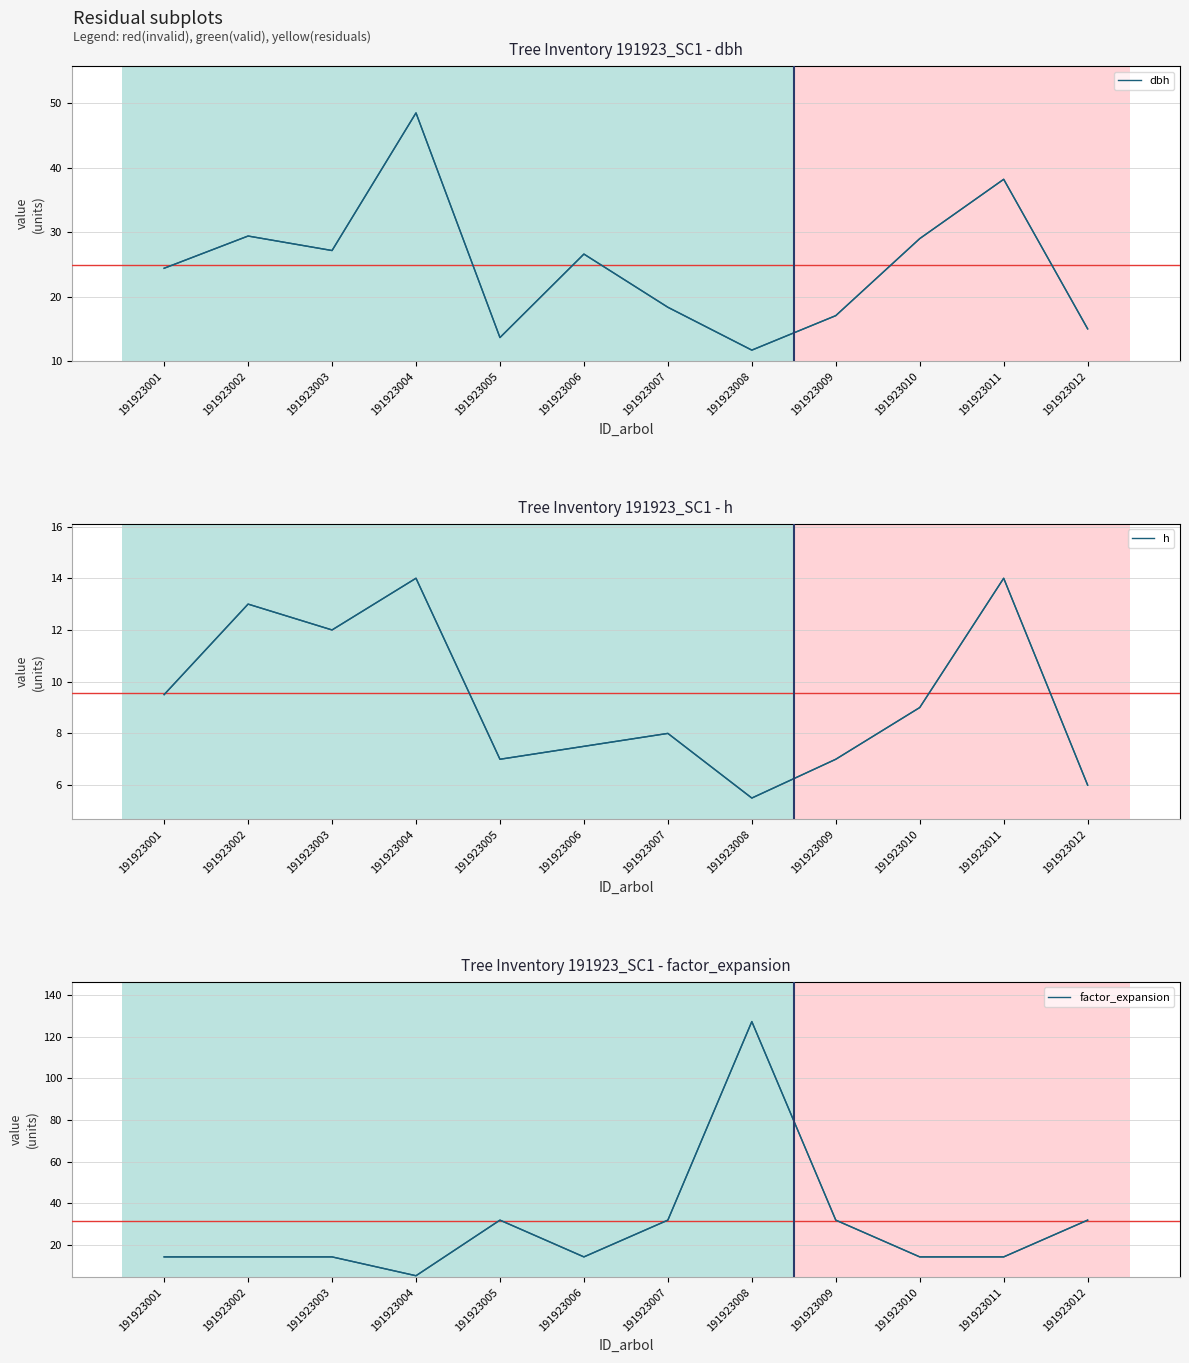

At which category does factor_expansion reach its first local valley?

191923004